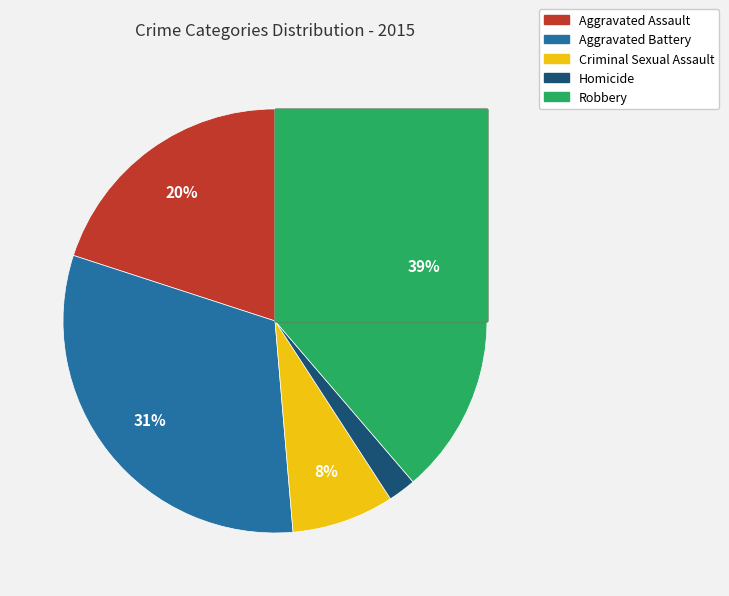

How many slices are in this pie chart?

5